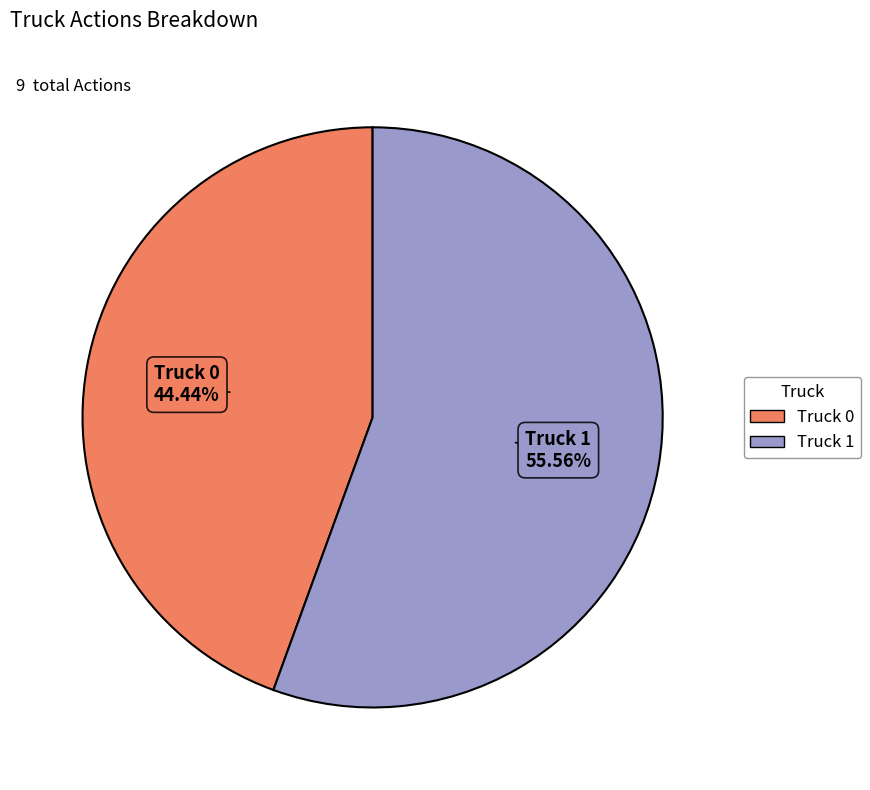

Between Truck 1 and Truck 0, which is larger?

Truck 1